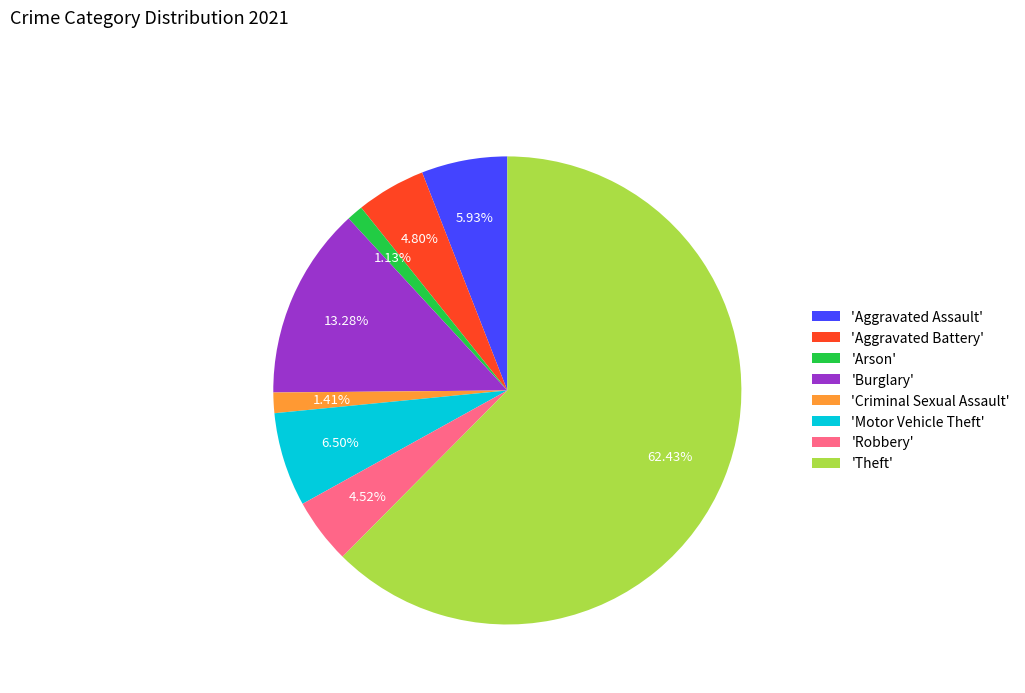

Which has a higher value, 'Theft' or 'Motor Vehicle Theft'?

'Theft'